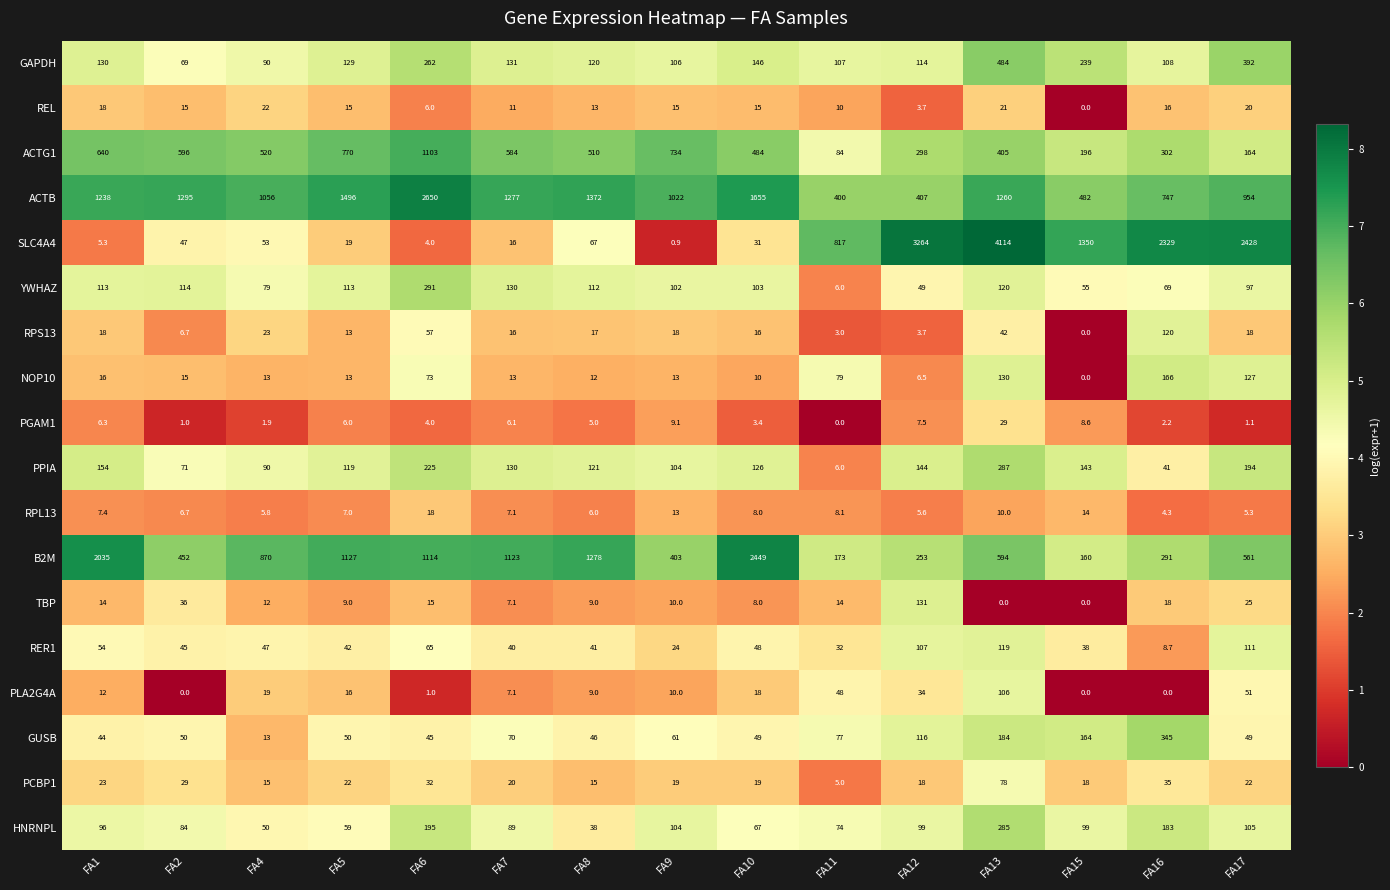

What is the difference between the PLA2G4A values at FA2 and FA13?

106.0